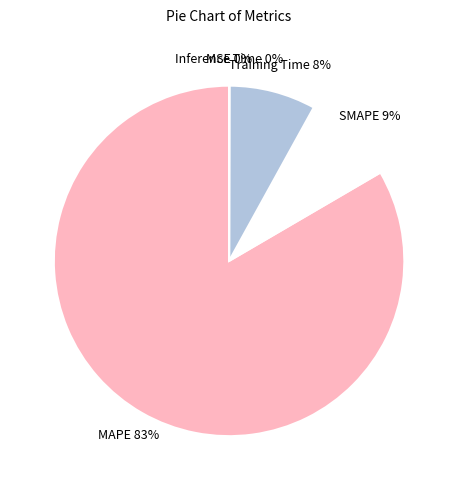

Which slice is the largest?

MAPE